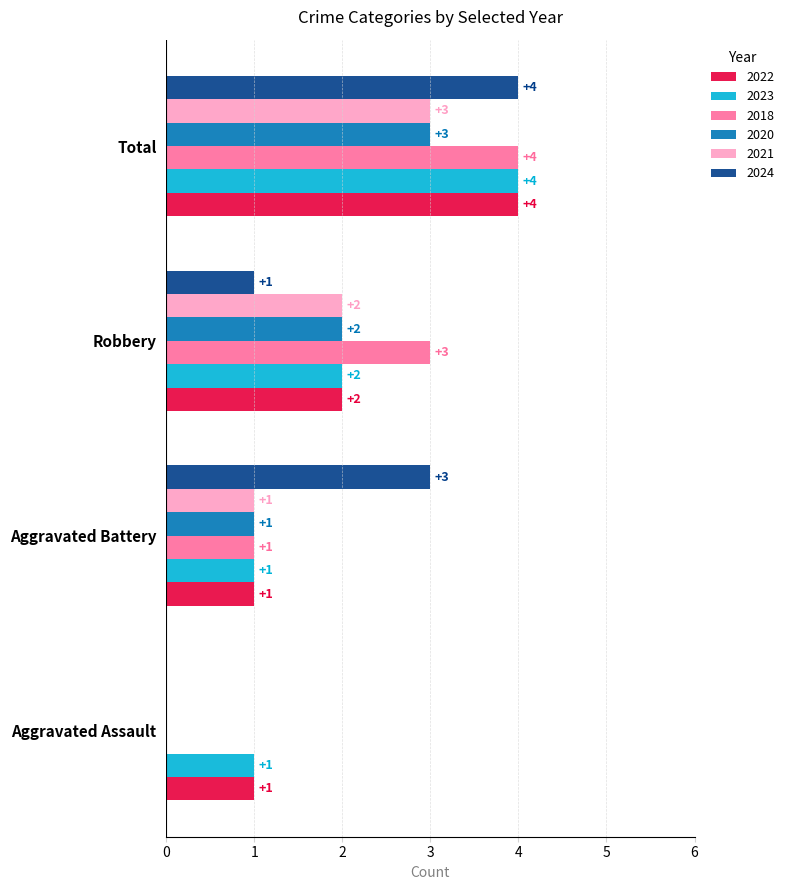

At which category is the sum across all series the highest?

Total